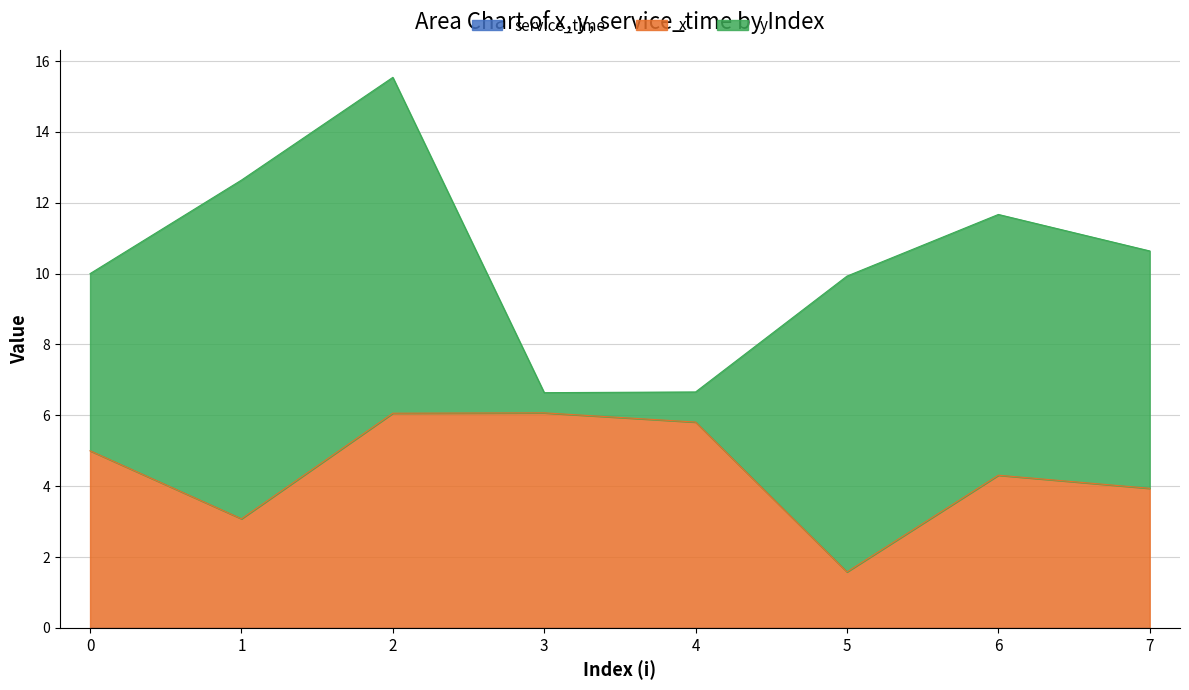

At how many categories does at least one series exceed 3?

8